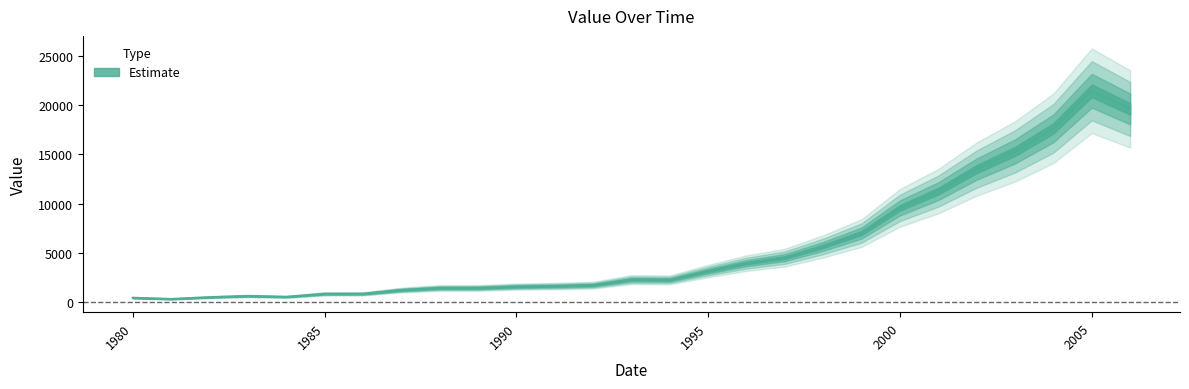

The chart shows a value of 11252 at 2001. True or false?

True